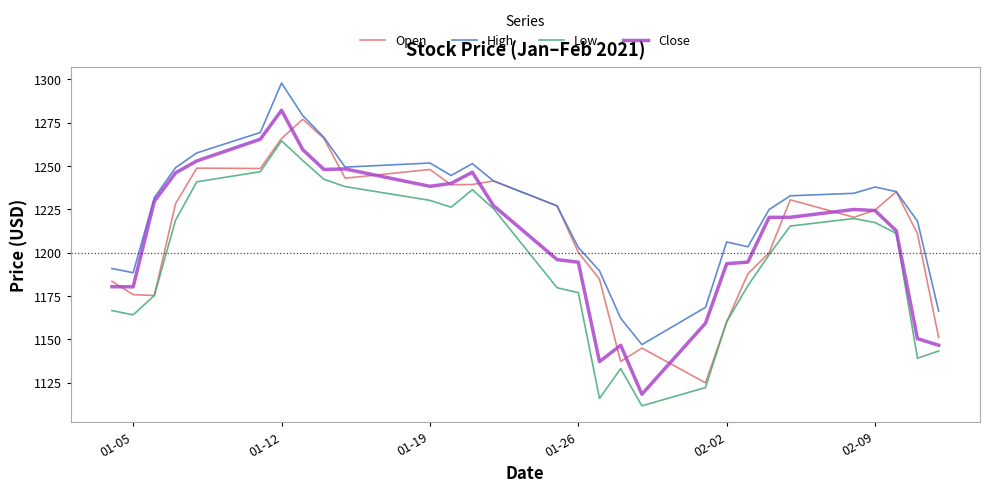

What is the lowest value of the Close series?

1118.4